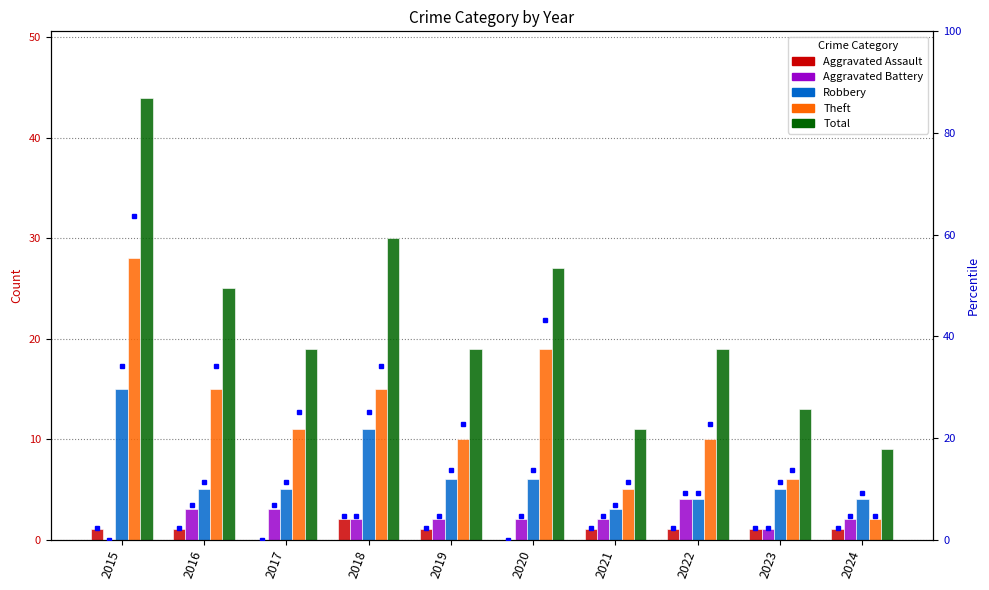

List the labels in order of Aggravated Battery value, smallest first.

2015, 2023, 2018, 2019, 2020, 2021, 2024, 2016, 2017, 2022